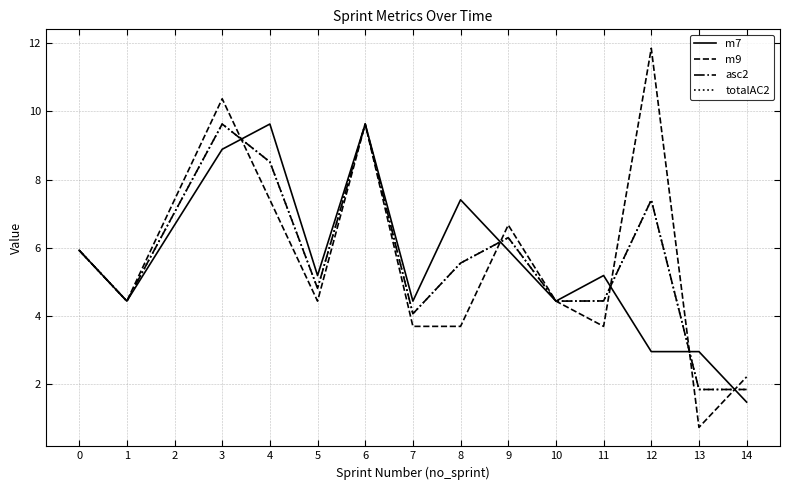

Which series ends up on top after the final intersection of asc2 and m7?

asc2